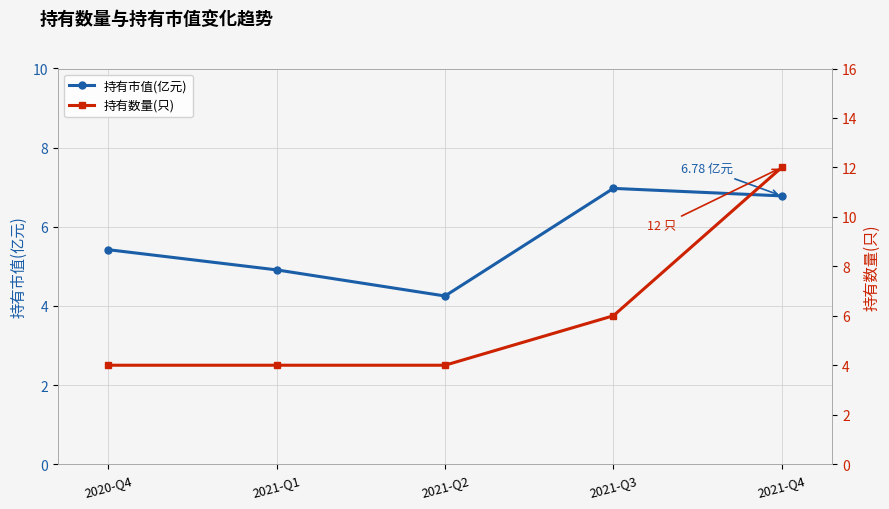

What is the difference between the maximum and second lowest values in the 持有市值(亿元) series?

2.1